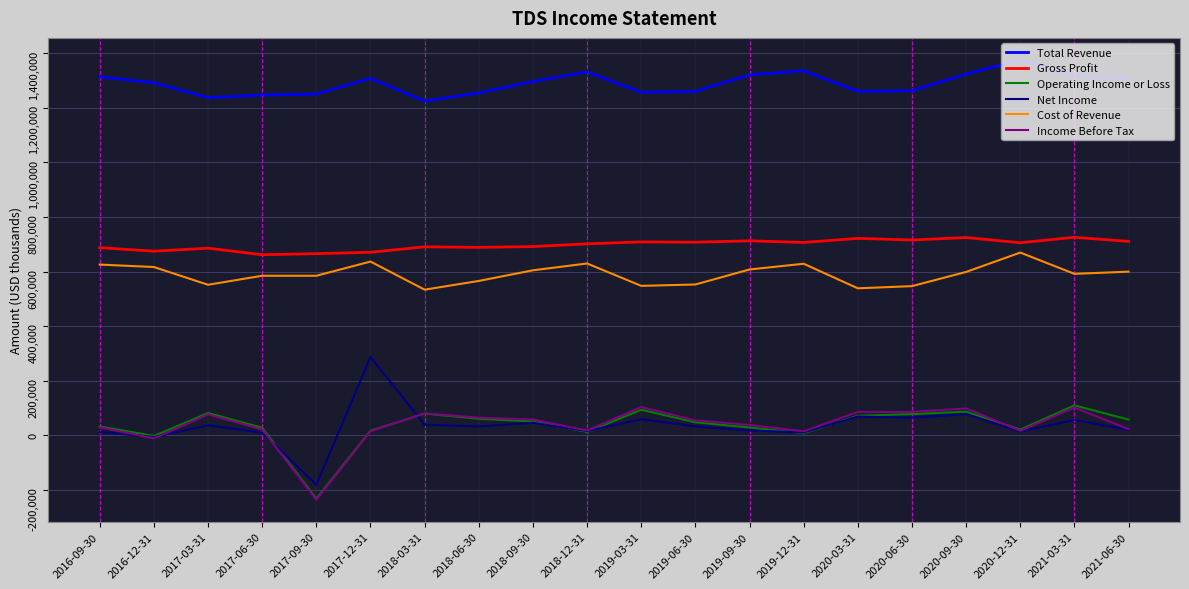

The value of Cost of Revenue at 2019-09-30 is 340974. True or false?

False